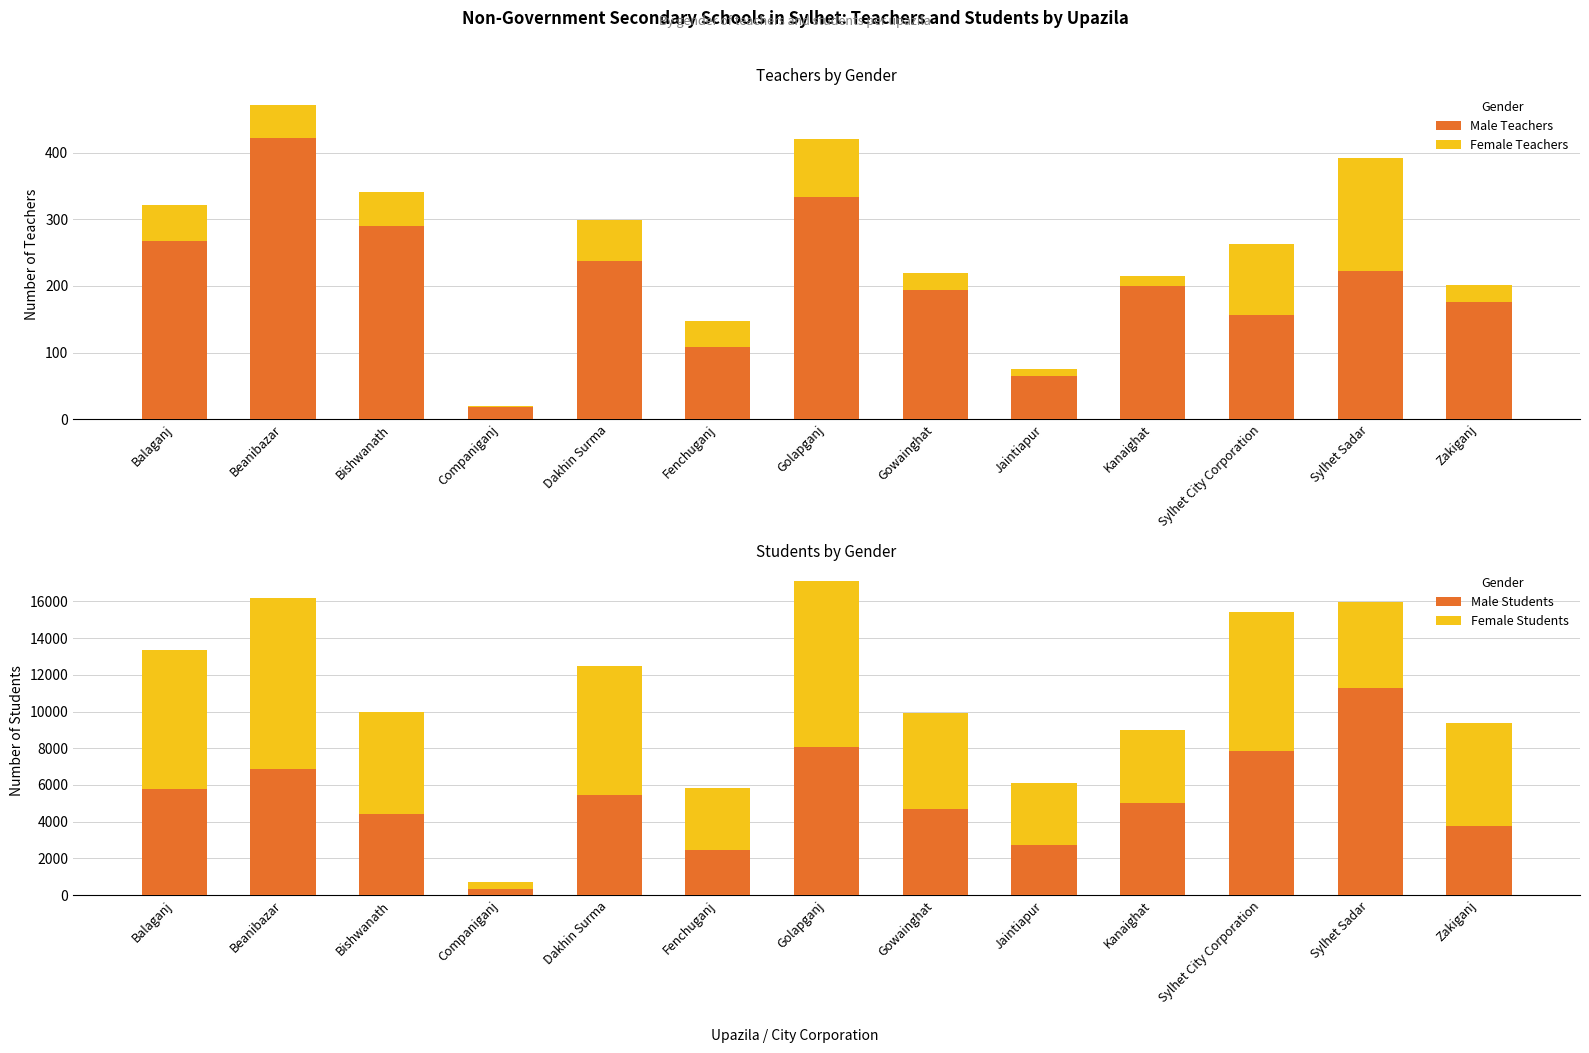

At which category is the sum across all series the highest?

Golapganj